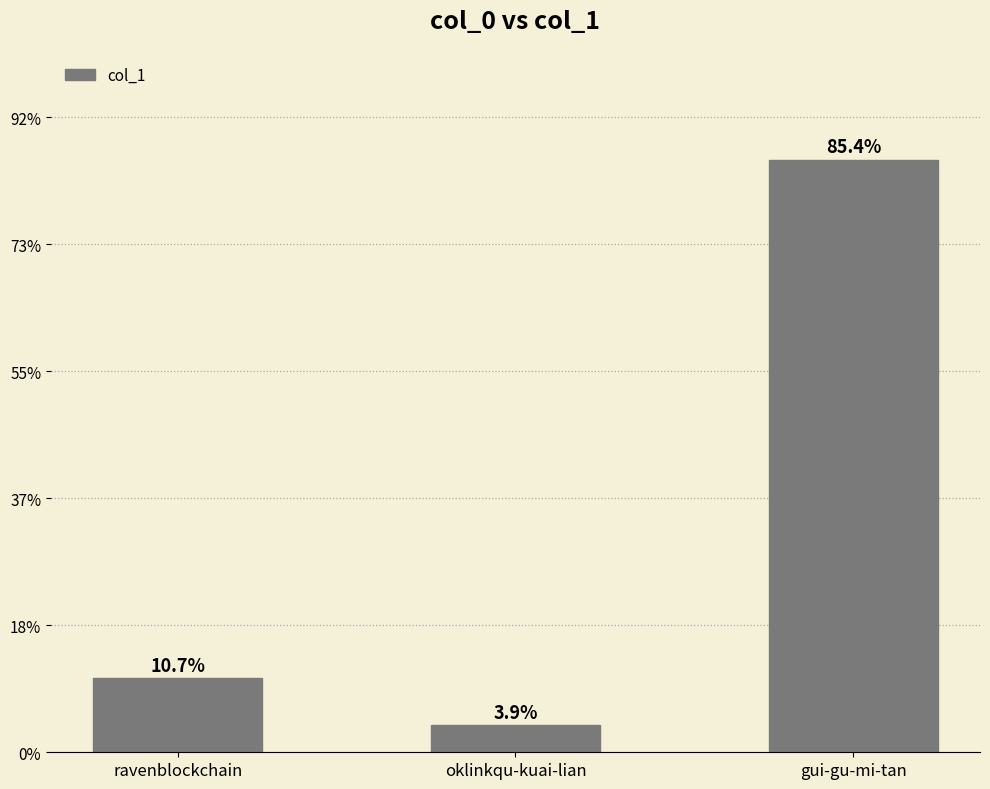

True or false: the data shows 627 at oklinkqu-kuai-lian.

False